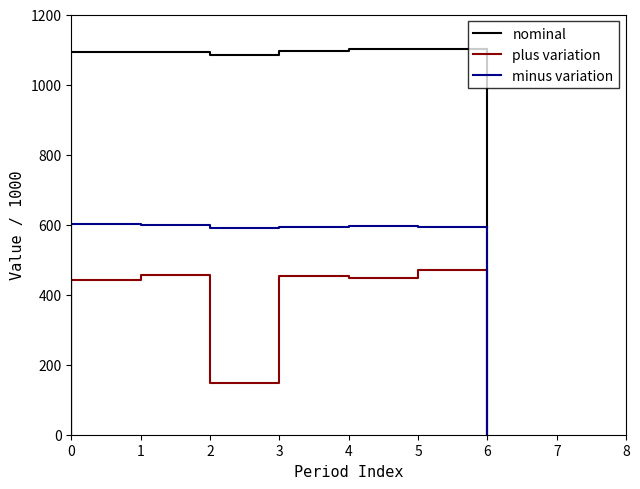

True or false: minus variation and nominal cross at least once.

False